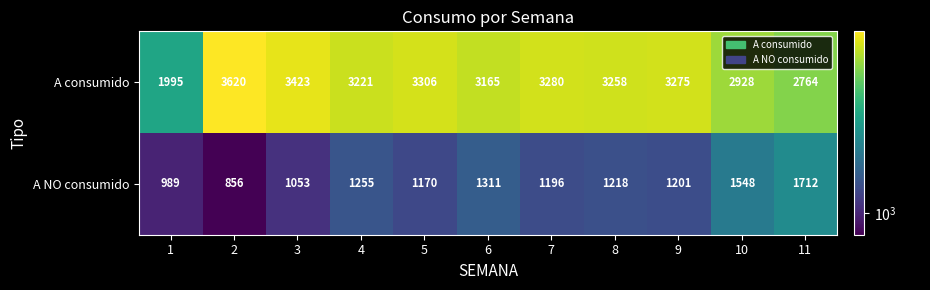

Which series has the largest range (max minus min)?

A consumido